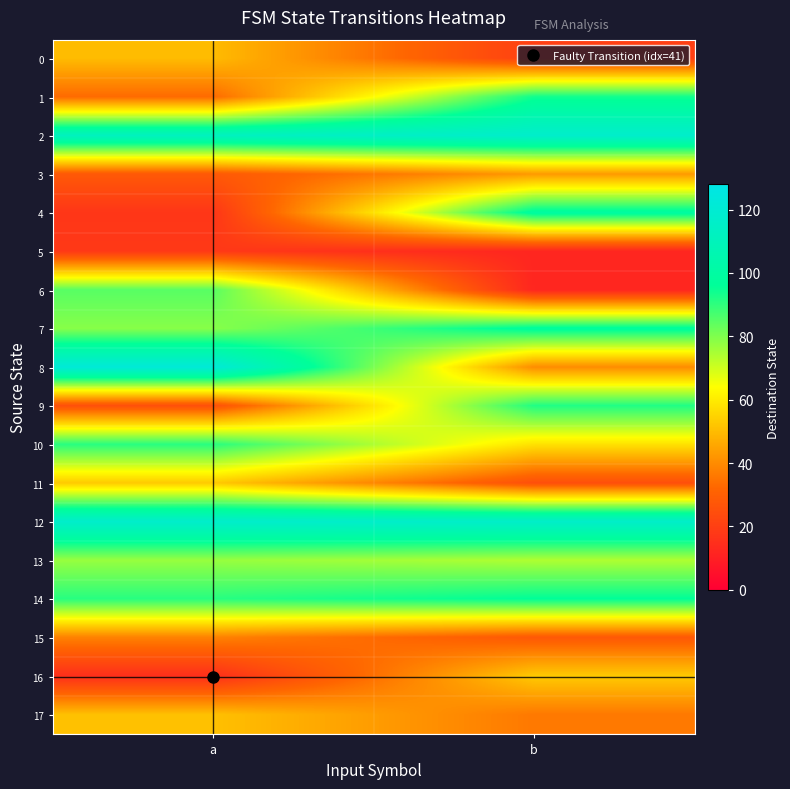

Which series has the widest spread of values?

4